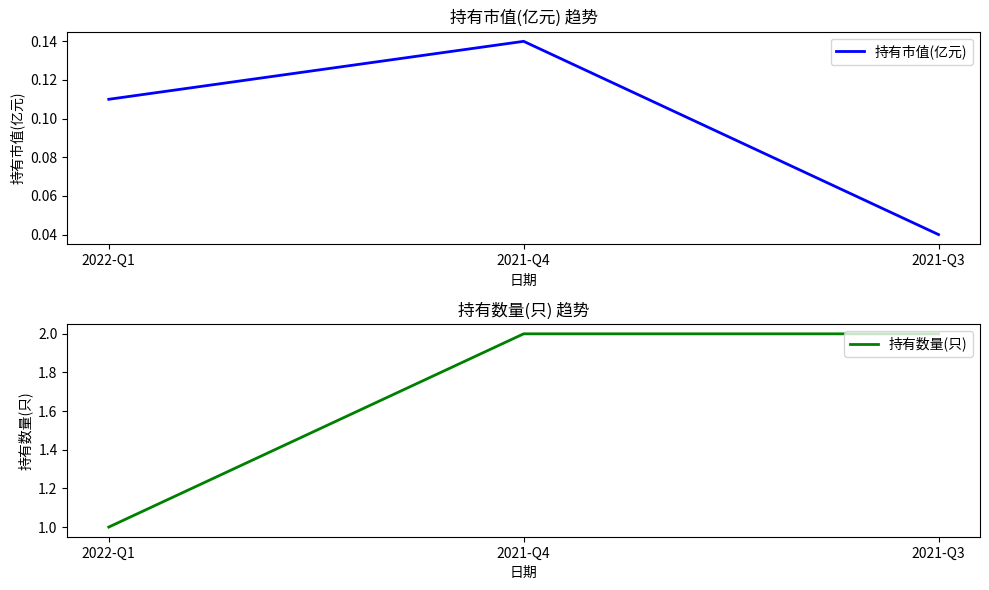

What is the average value of the 持有数量(只) series?

1.7